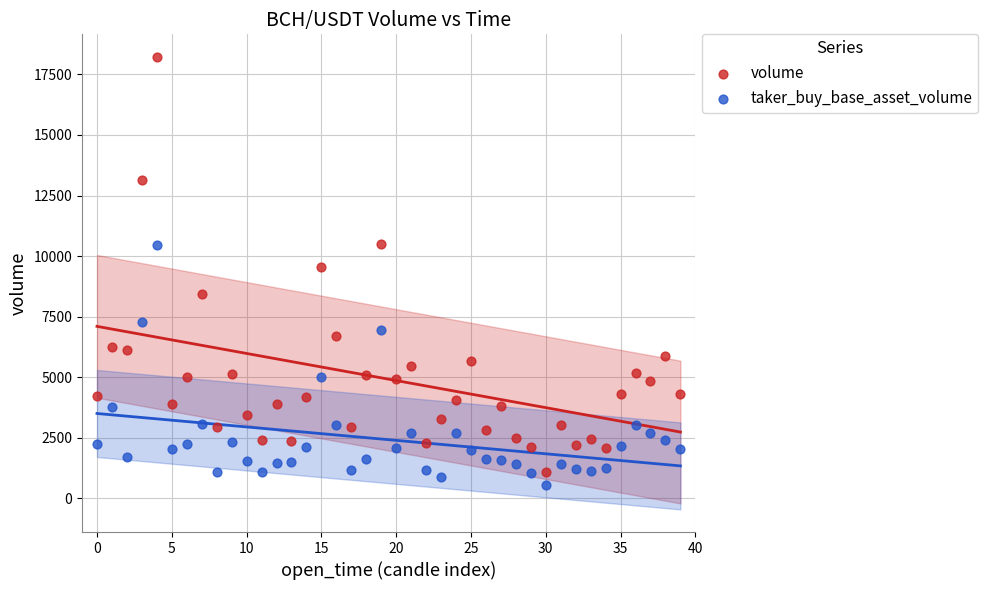

Which series reaches the maximum Y coordinate?

volume